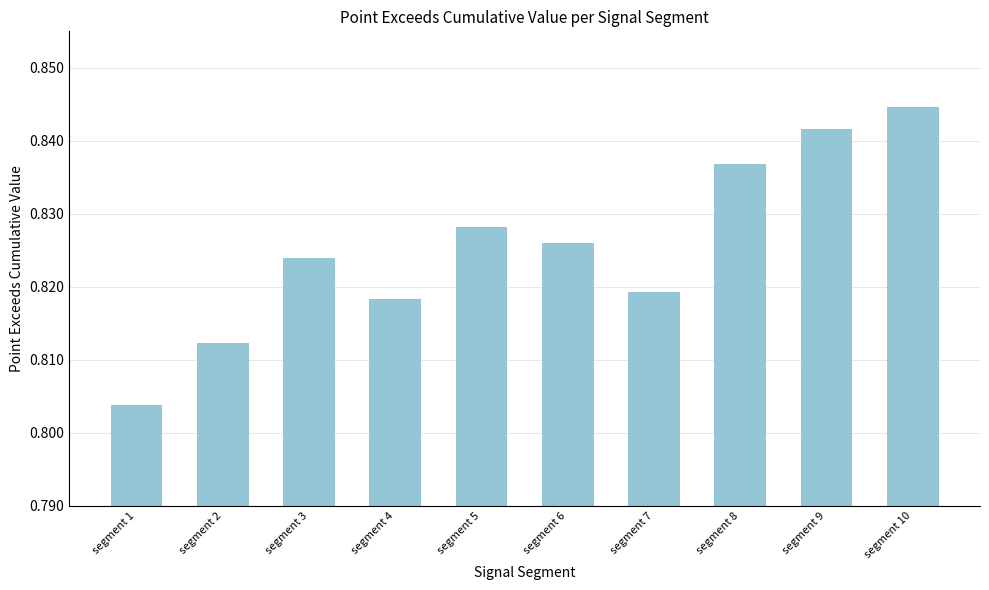

List the labels in order of value, largest first.

segment 10, segment 9, segment 8, segment 5, segment 6, segment 3, segment 7, segment 4, segment 2, segment 1